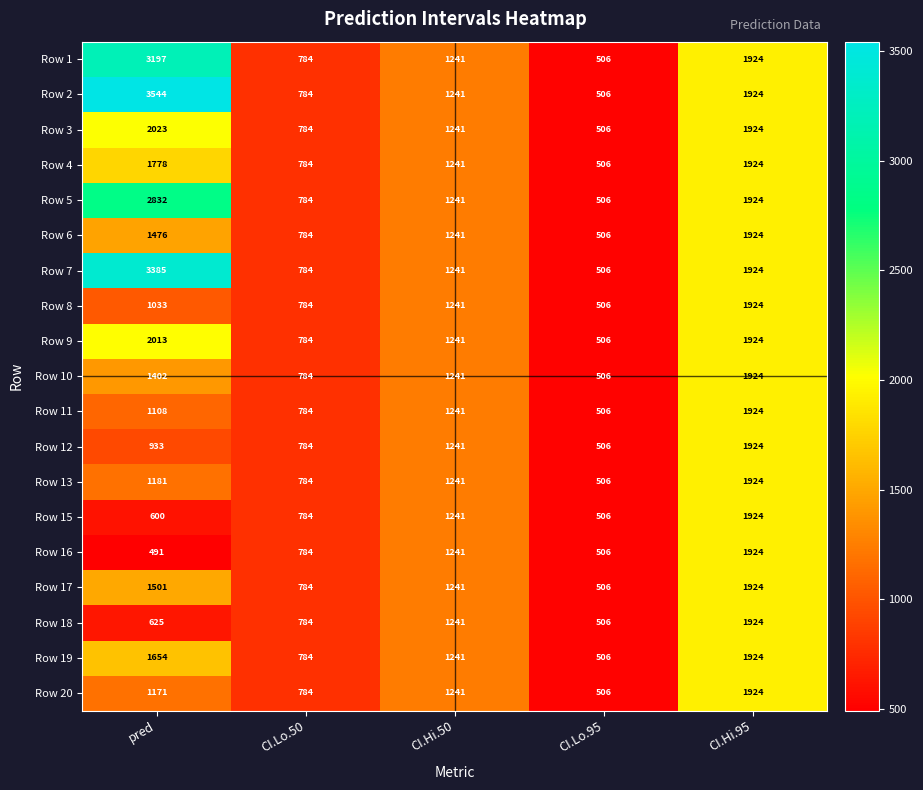

What is the total value across all series at pred?

31947